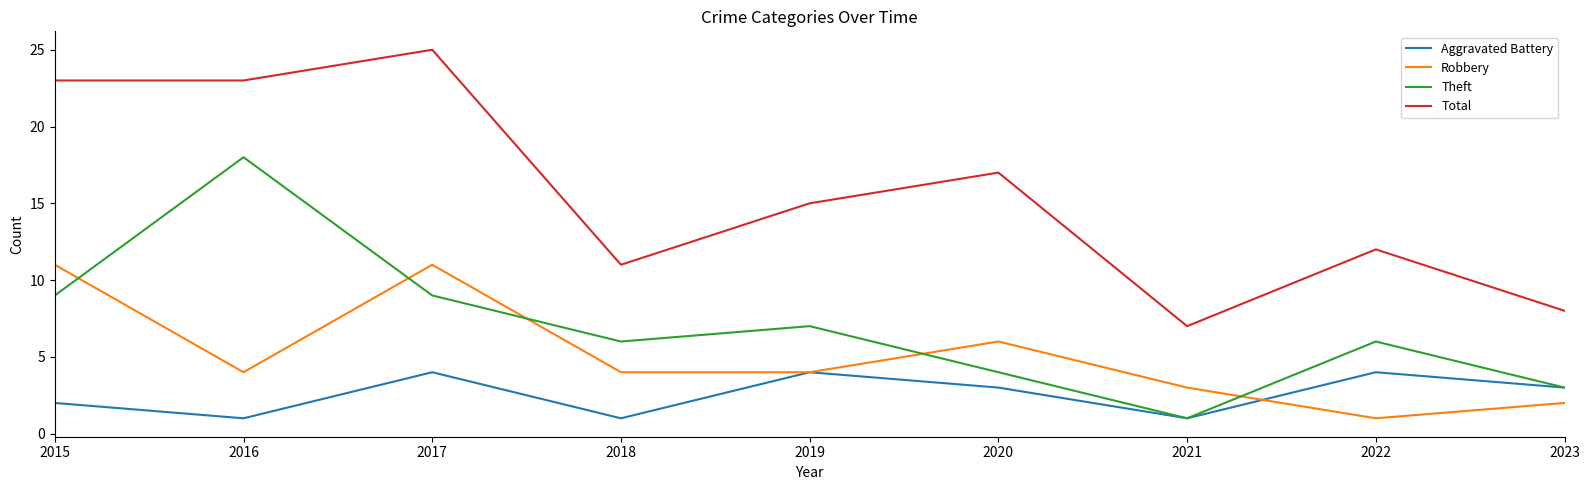

In Theft, how many points are higher than both neighbors (excluding endpoints)?

3